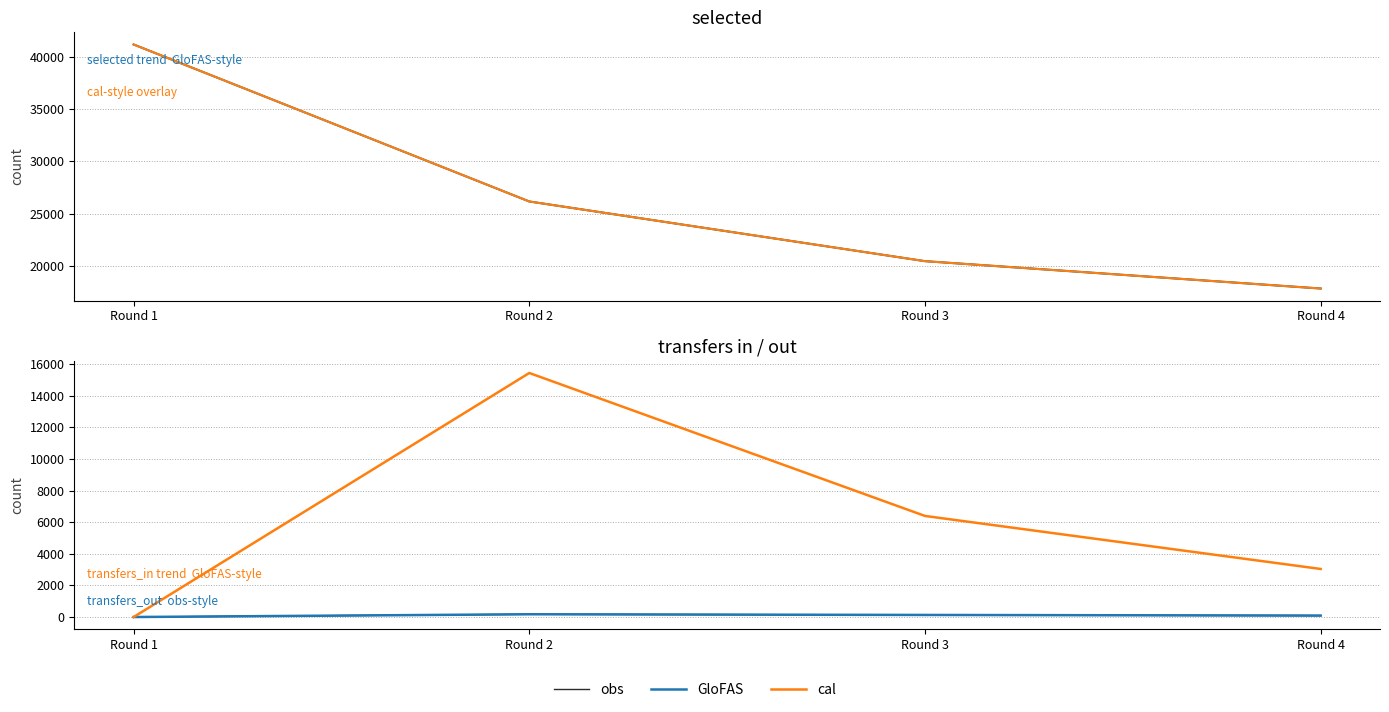

The obs series shows 174 at Round 2. True or false?

True